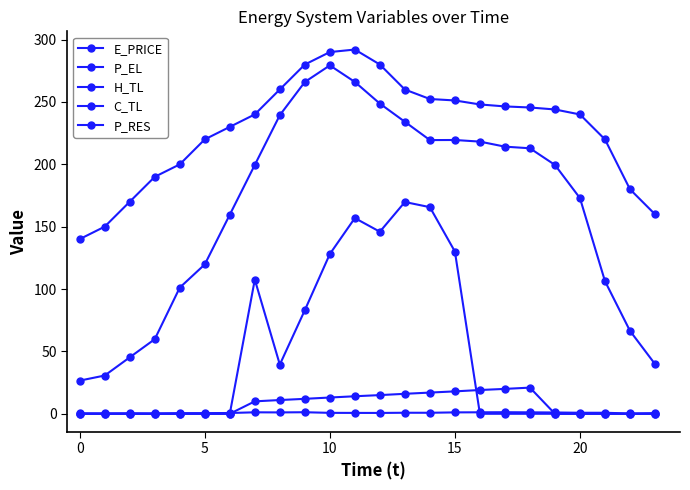

At which category does P_RES reach its first local valley?

8